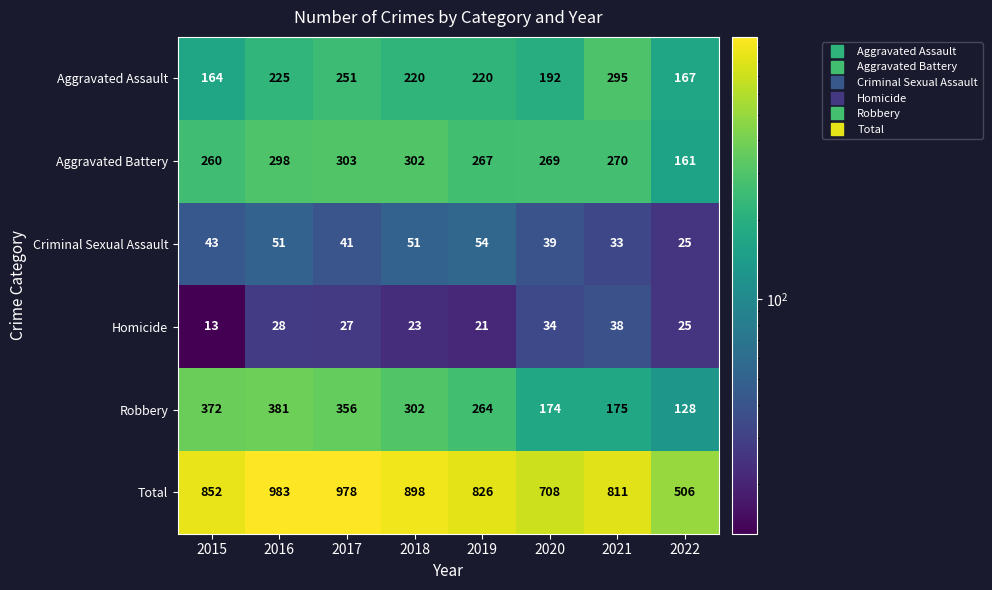

List the series in order of their peak value, lowest first.

Homicide, Criminal Sexual Assault, Aggravated Assault, Aggravated Battery, Robbery, Total